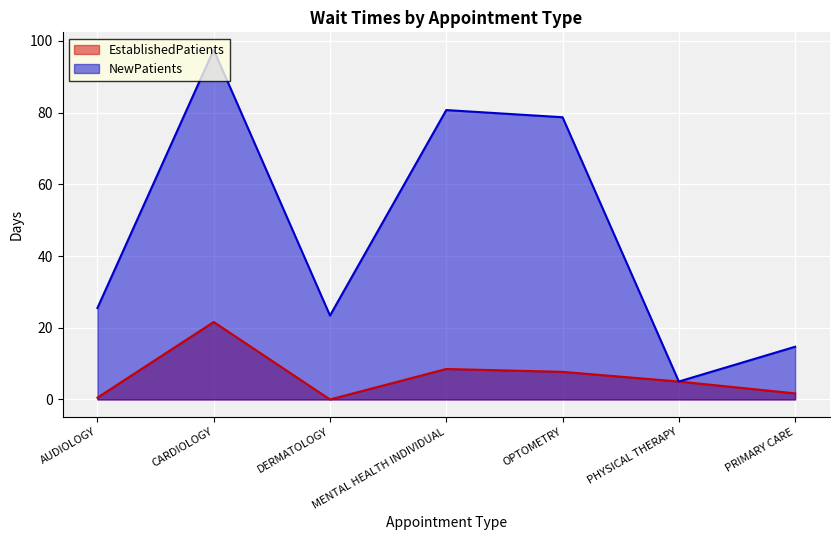

True or false: NewPatients and EstablishedPatients intersect in this chart.

False